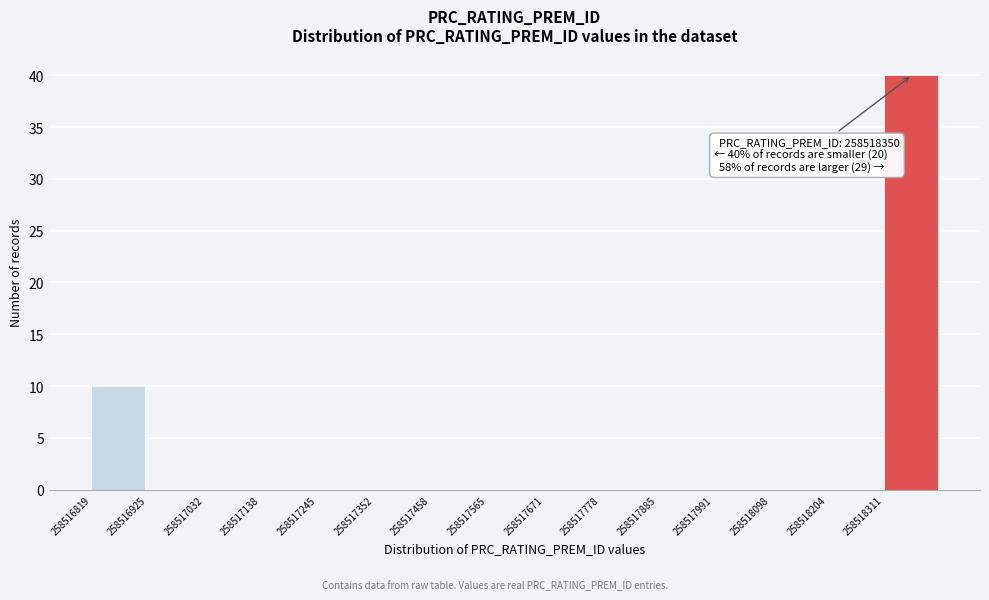

Which range on the x-axis has the tallest bar?

258518320 to 258518420